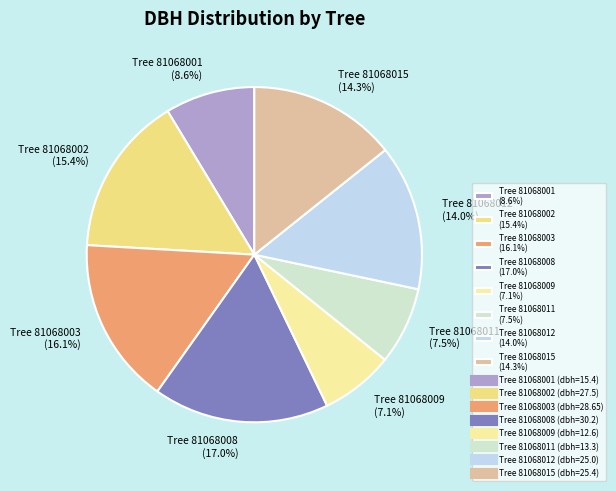

Which has a higher value, Tree 81068002 (15.4%) or Tree 81068011 (7.5%)?

Tree 81068002 (15.4%)